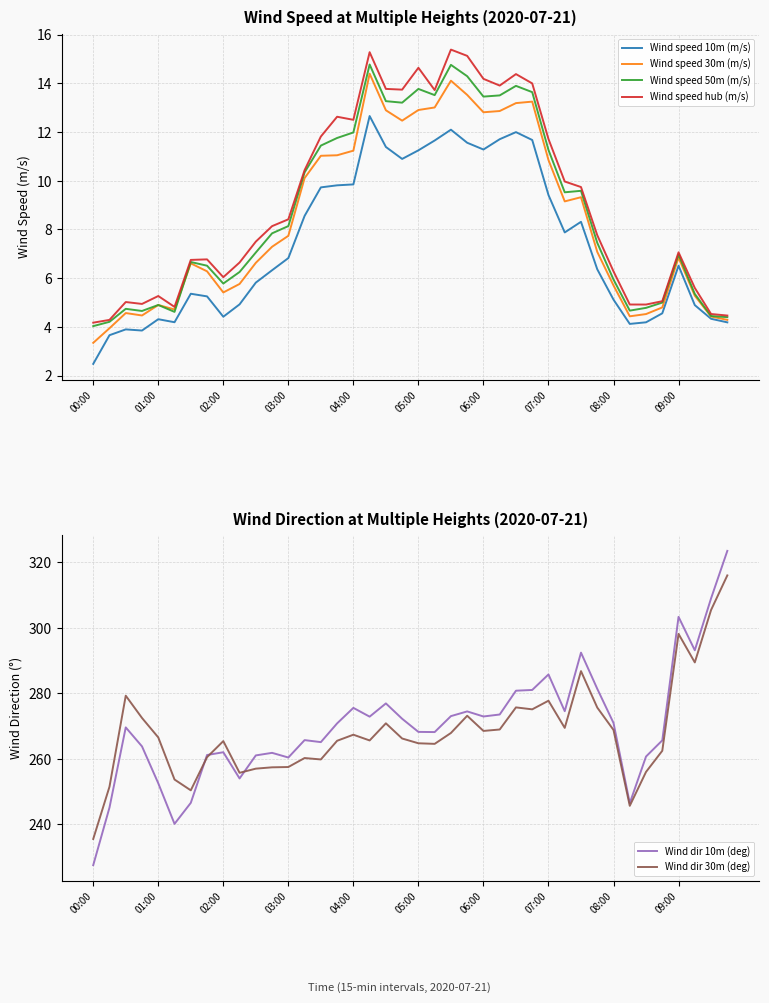

Read the Wind dir 30m (deg) value at 09:00.

298.1